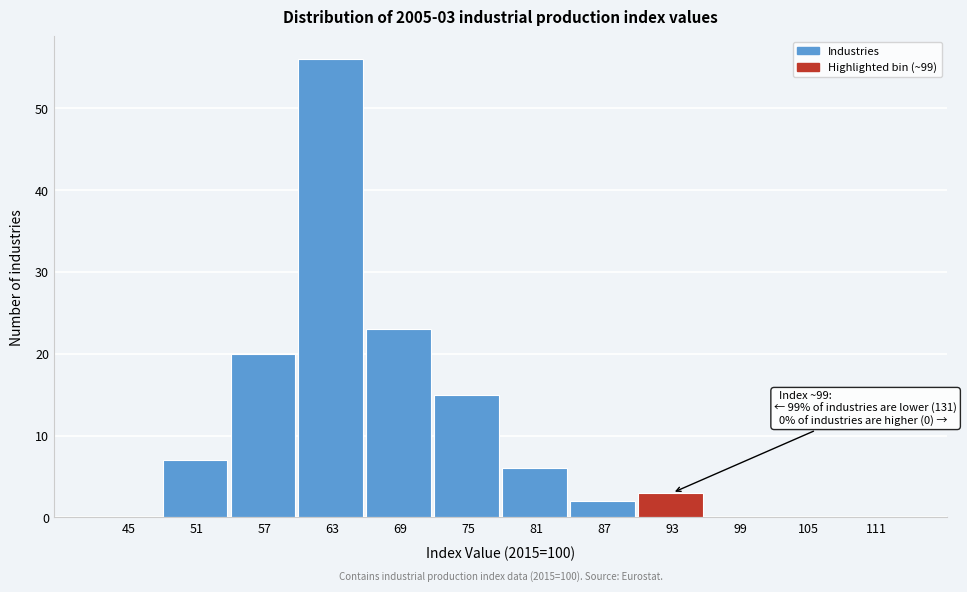

Reading left to right, transcribe all the data shown in this chart.

45=0	51=7	57=20	63=56	69=23	75=15	81=6	87=2	93=3	99=0	105=0	111=0